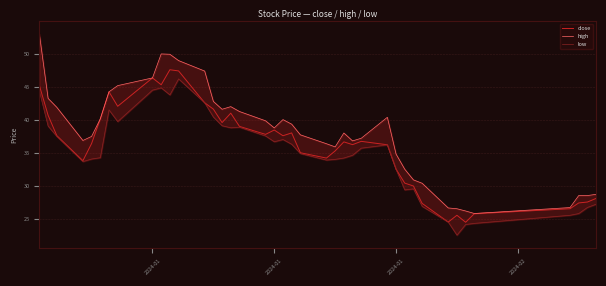

Which category has the highest value across all series?

2024-01